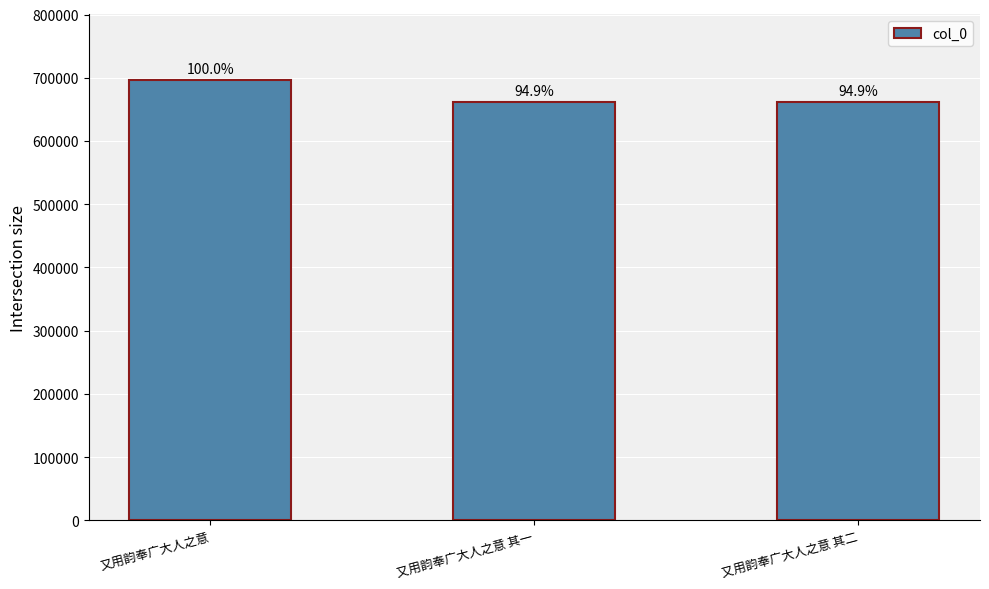

Does the chart contain any negative values?

No